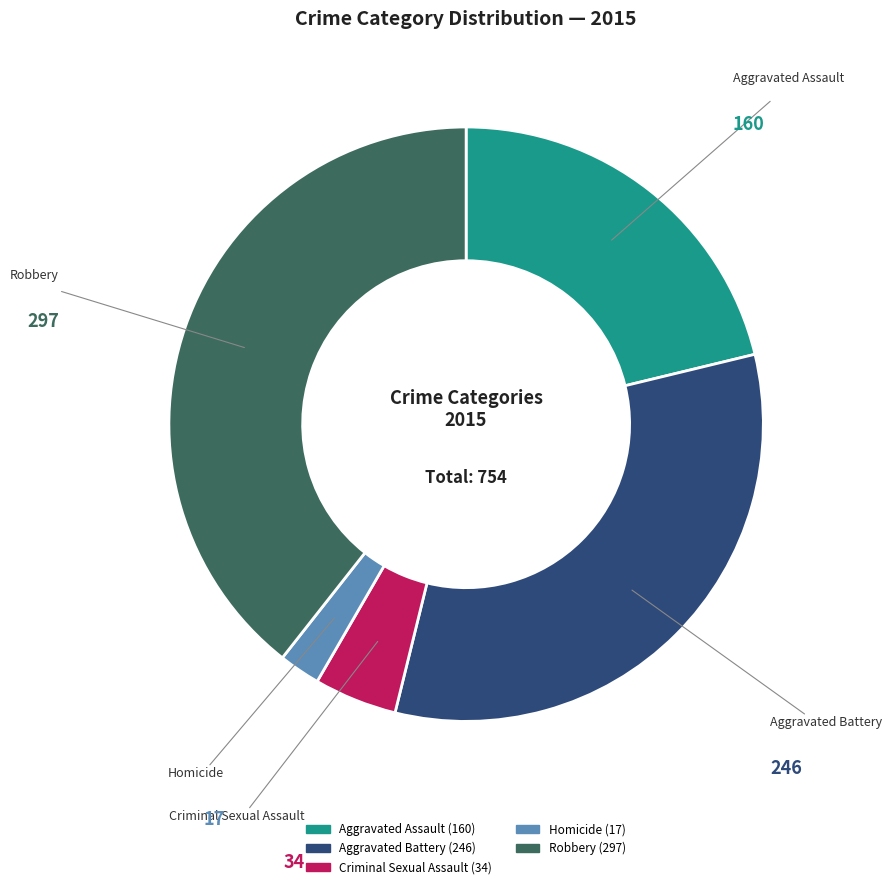

How many slices are in this pie chart?

5